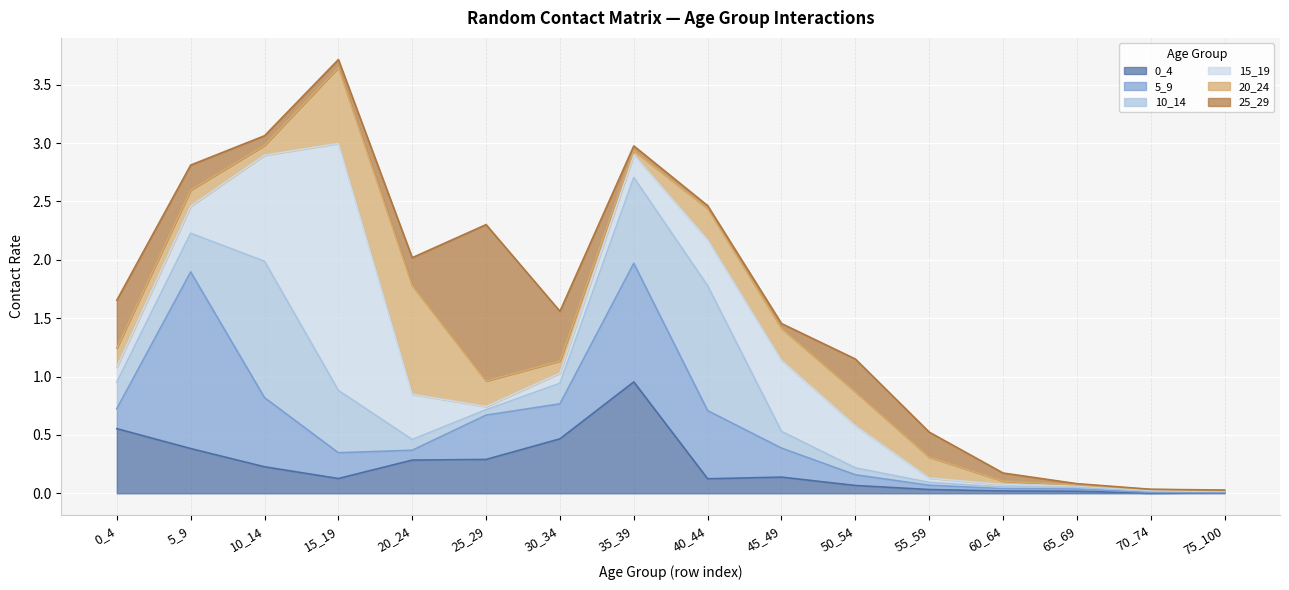

In 10_14, how many points are lower than both neighbors (excluding endpoints)?

2